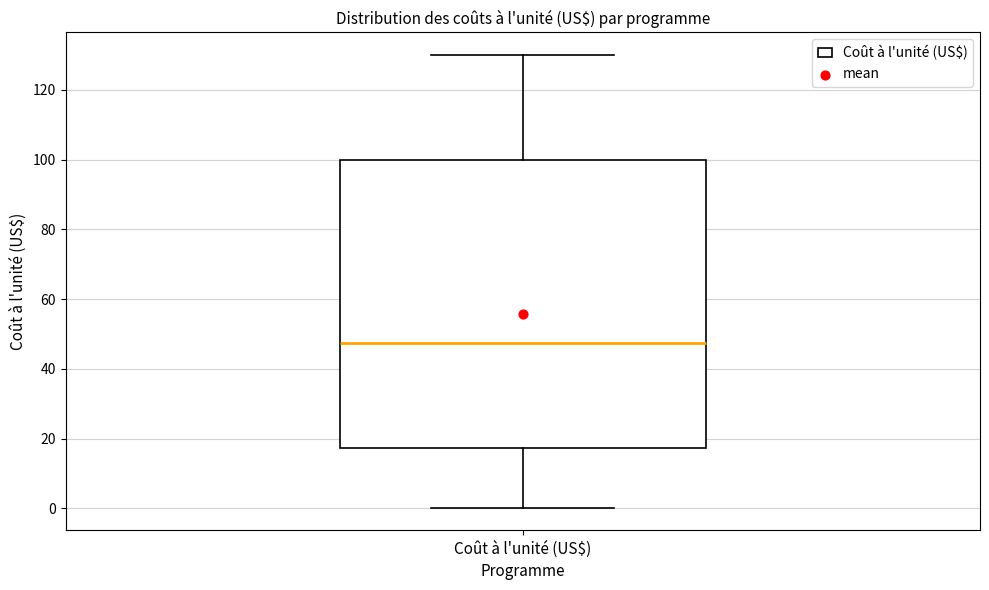

Transcribe this box plot: give where the median line is, the range the box spans, and where the two whiskers end, as read against the y-axis. The values are not printed on the chart, so give them approximately, as read against the axis.

median 48, box 18 to 100, whiskers 0 to 130